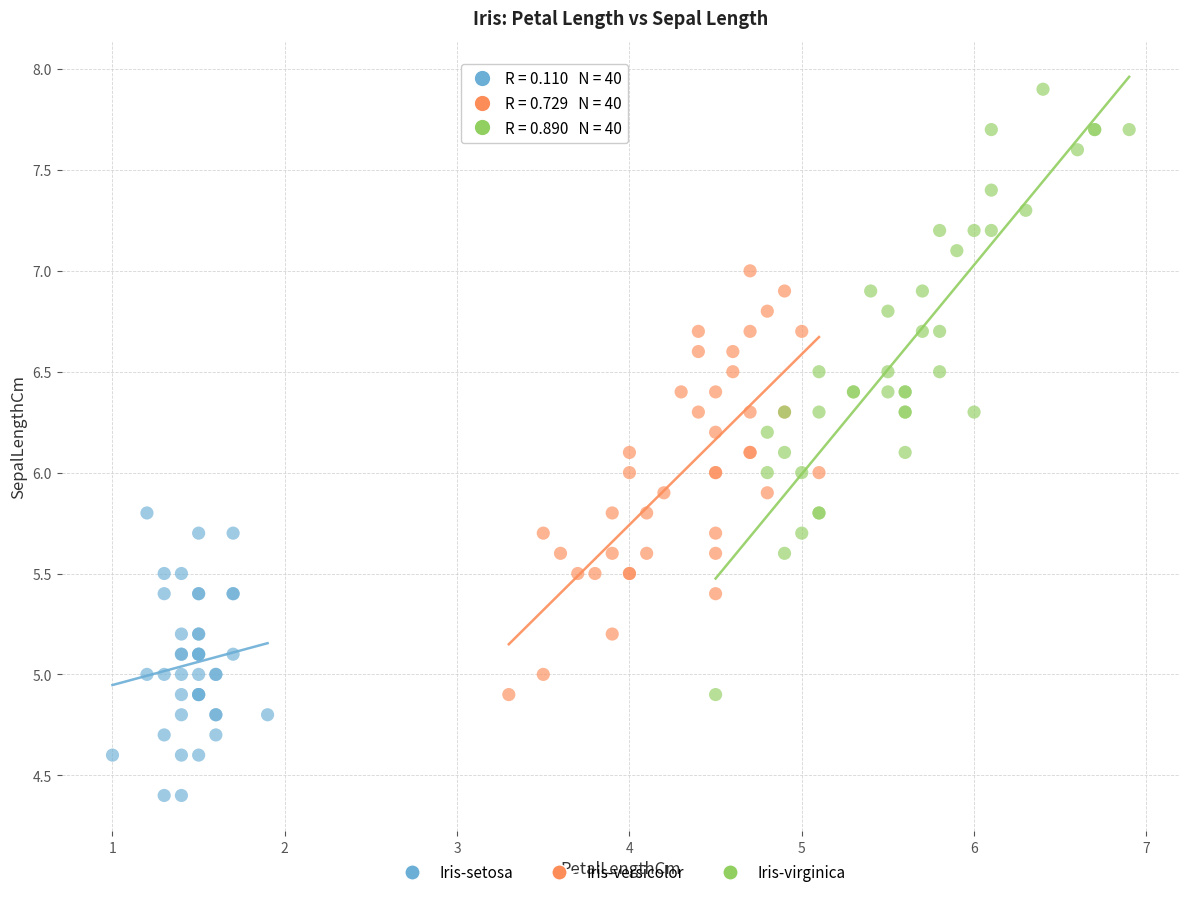

What are all the series names shown in the legend?

Iris-setosa, Iris-versicolor, Iris-virginica